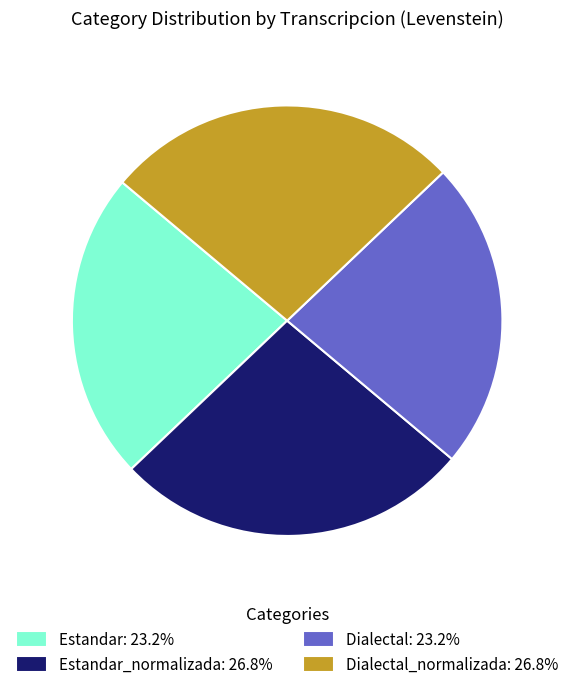

Is there any slice that represents more than half of the pie?

No